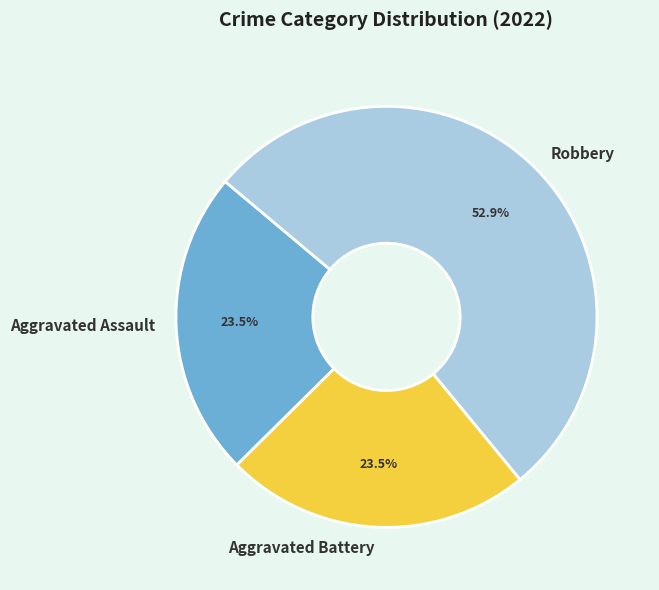

Is it true that Robbery is 53% of the pie?

True